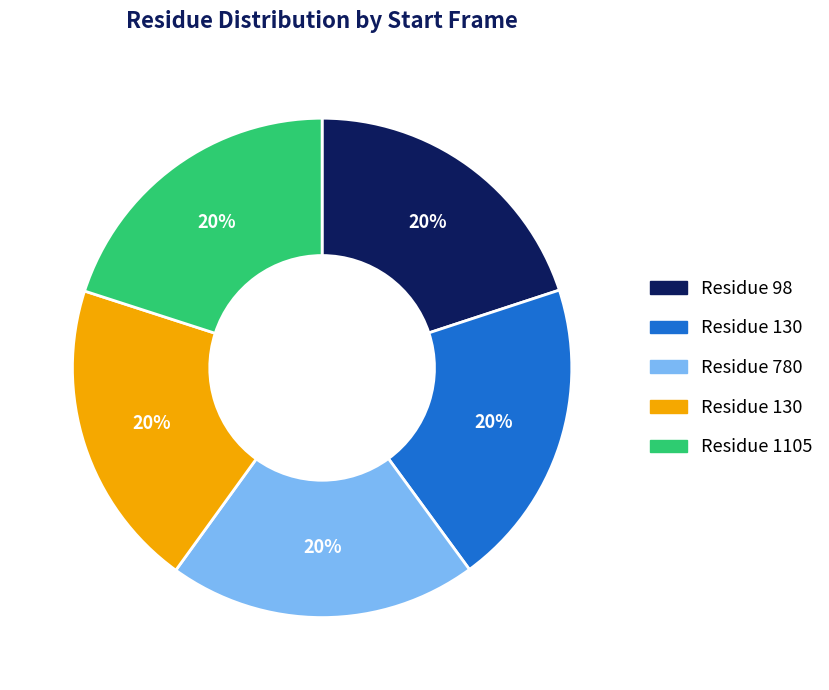

Is there a majority slice in this chart?

No